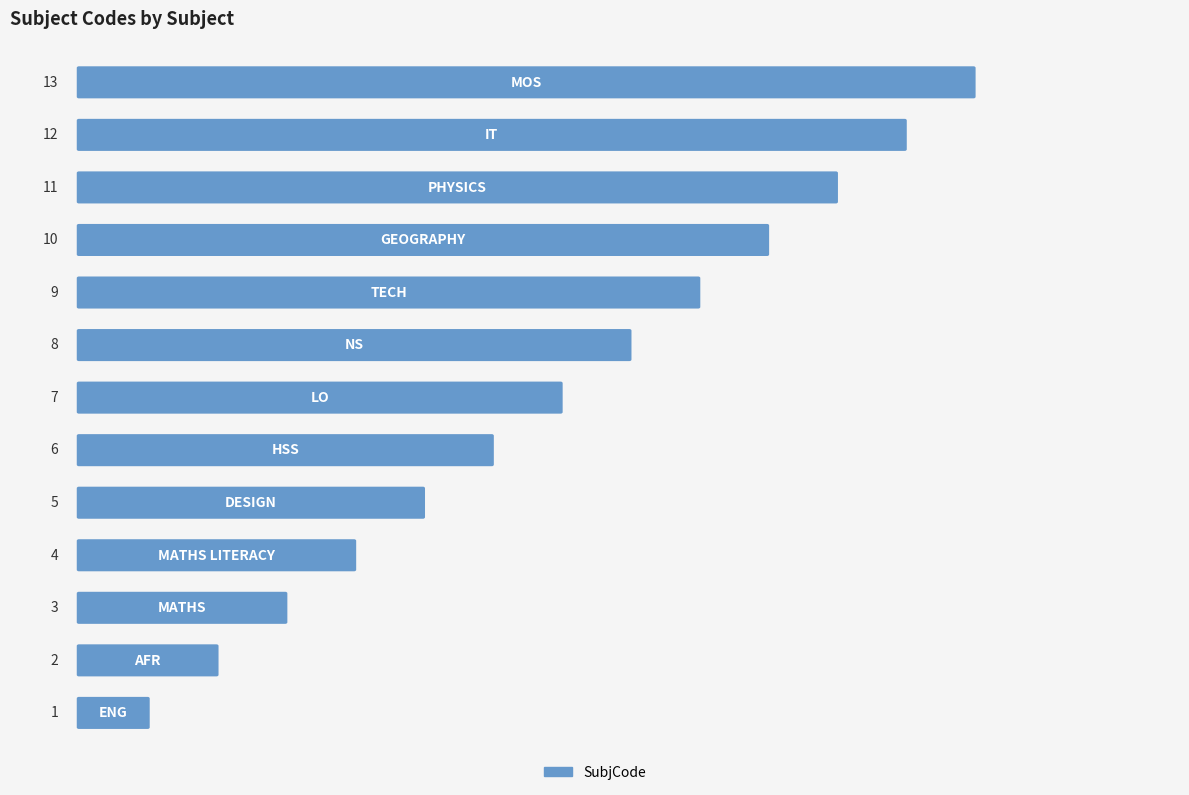

Between HSS and IT, which is larger?

IT